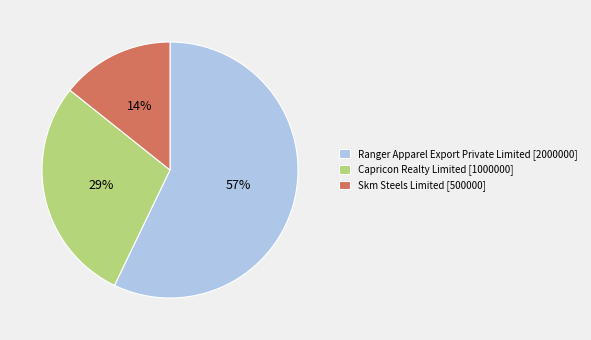

To the nearest percent, what is the combined percentage of Capricon Realty Limited [1000000] and Skm Steels Limited [500000]?

43%